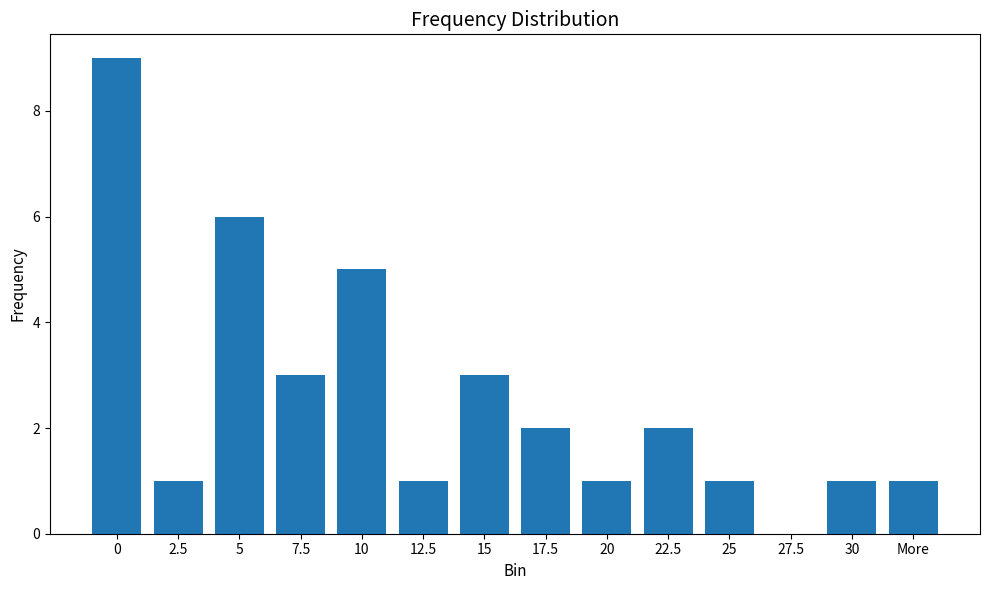

What value does the data have at 10?

5